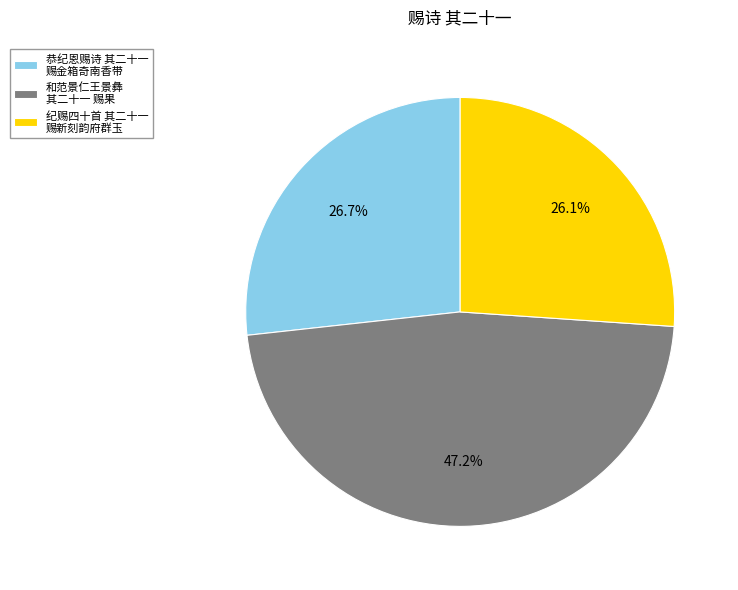

Which category has the smallest portion of the pie?

纪赐四十首 其二十一 赐新刻韵府群玉